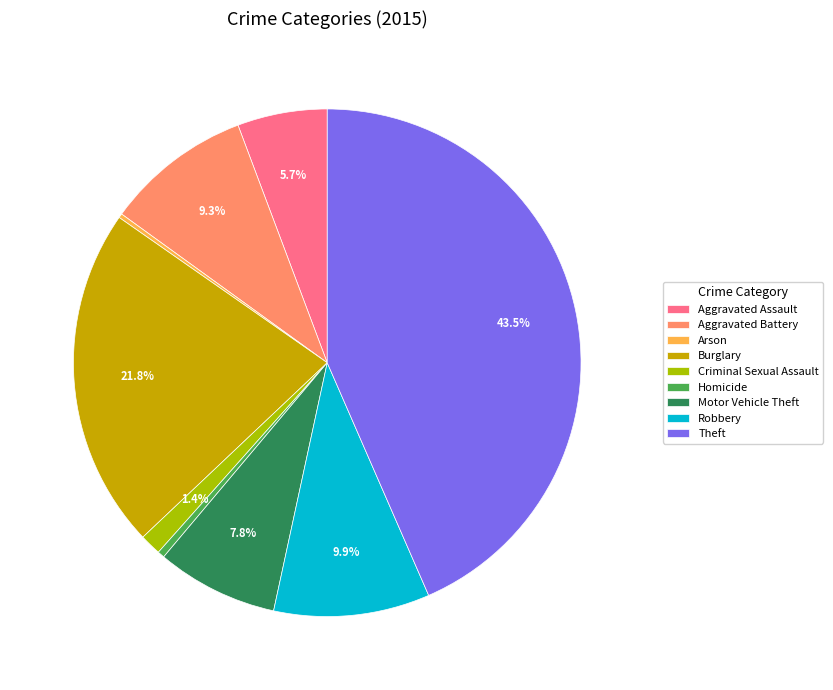

What percentage is NOT represented by Burglary?

78.2%